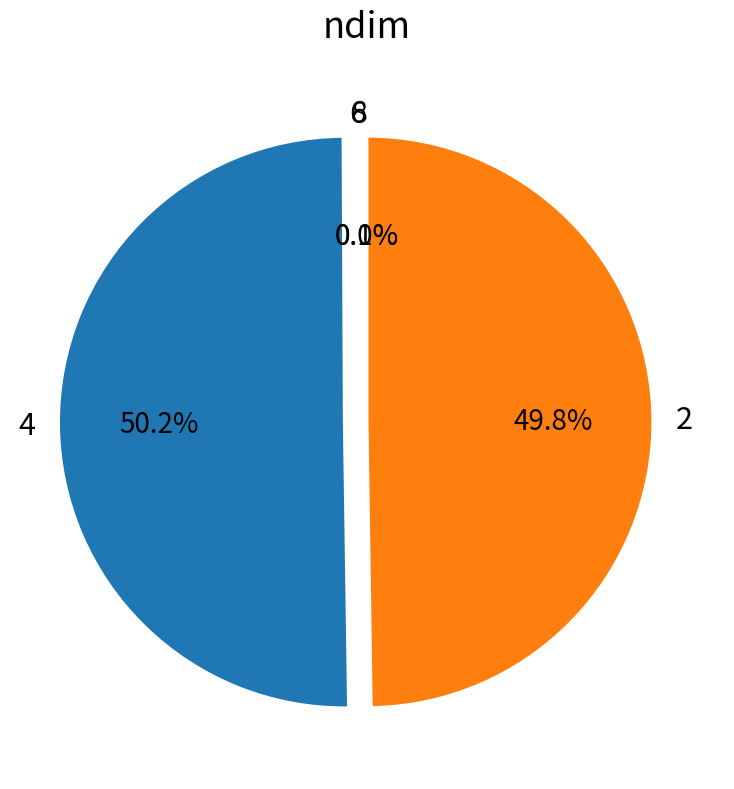

How much of the chart is everything except 6?

99.9%